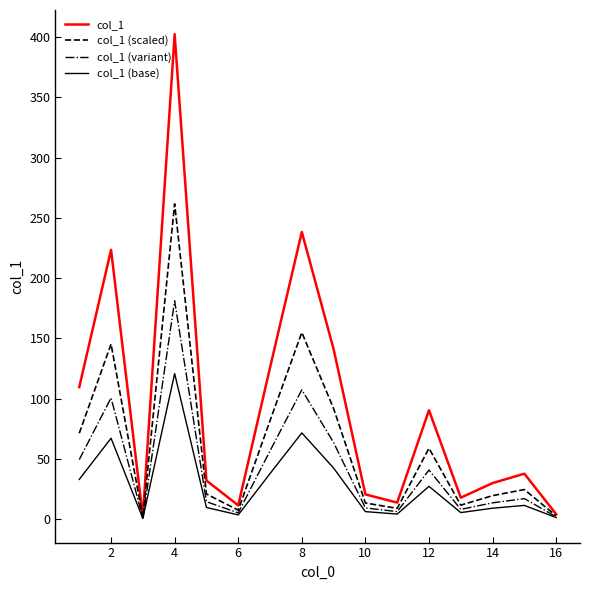

What is the maximum value shown in the chart?

402.4